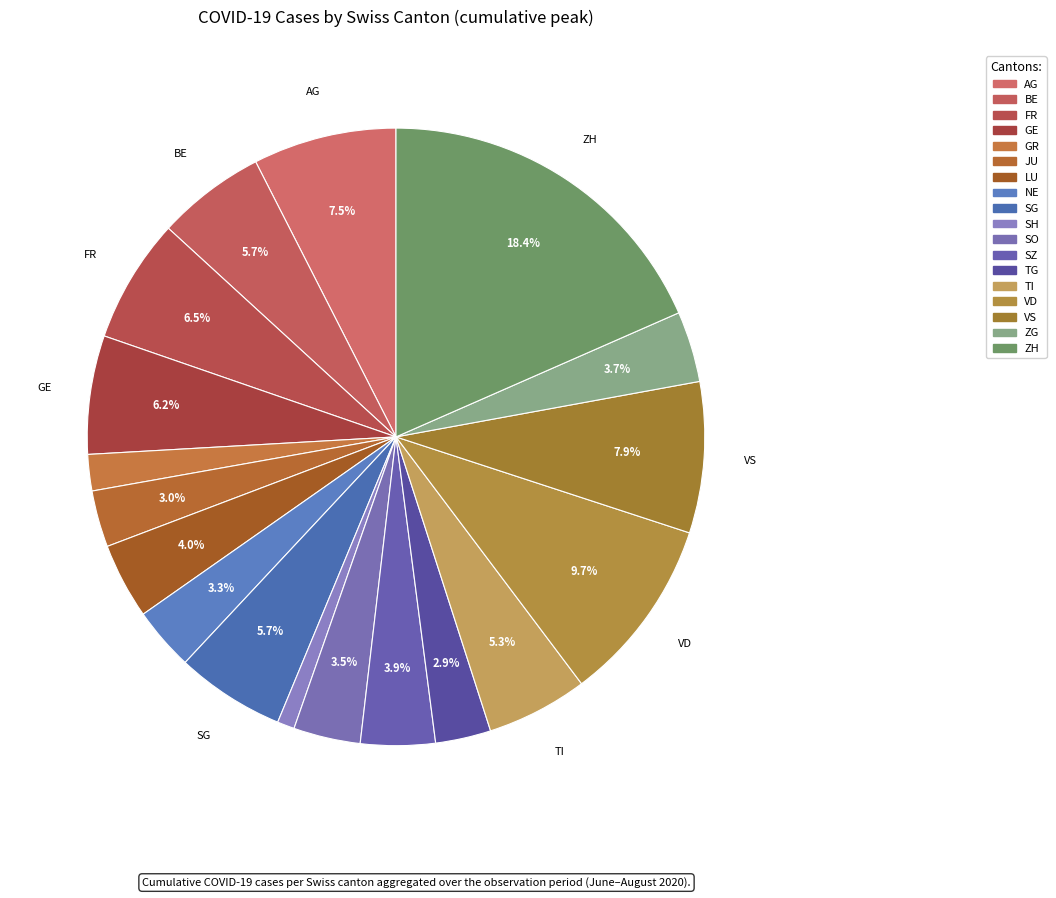

How many segments does this pie chart have?

18